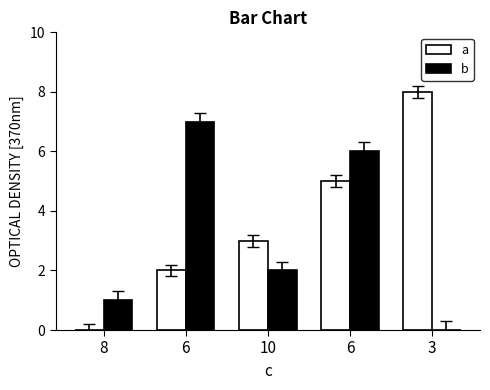

What is the sum of the a values at 3 and 6?

13